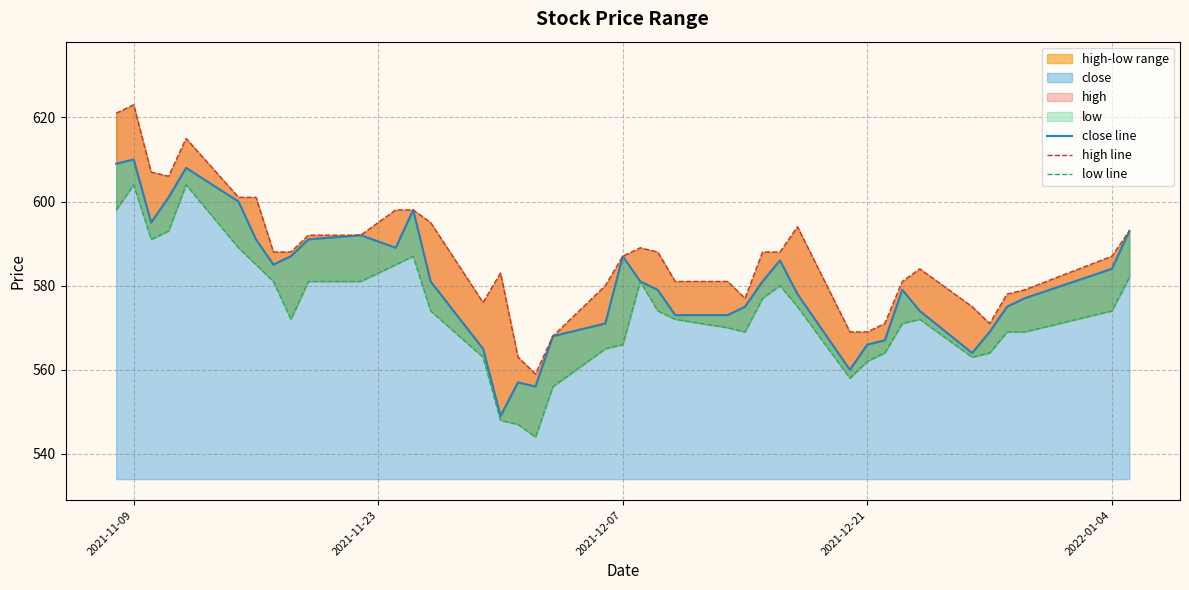

True or false: high line and close line intersect in this chart.

False